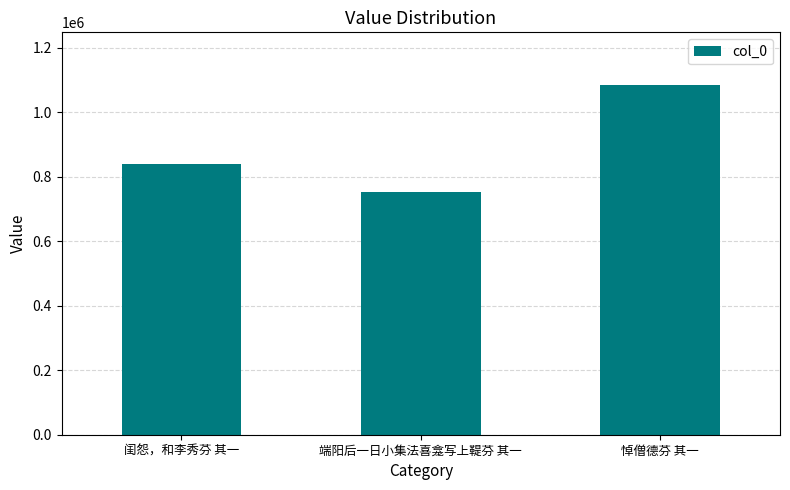

List the labels in order of value, largest first.

悼僧德芬 其一, 闺怨，和李秀芬 其一, 端阳后一日小集法喜龛写上鞮芬 其一